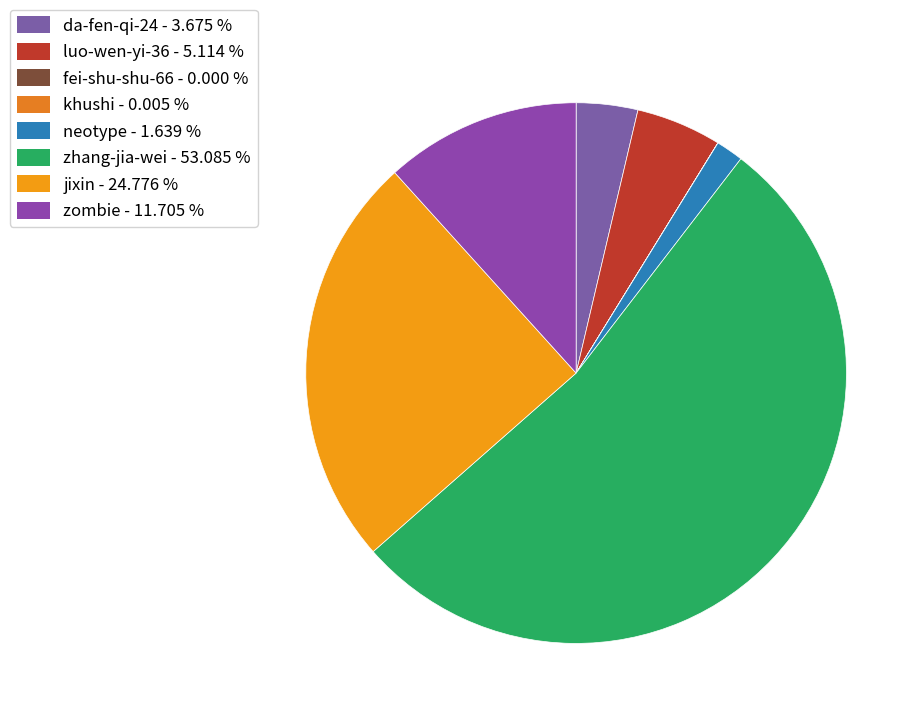

Which slice is the smallest?

fei-shu-shu-66